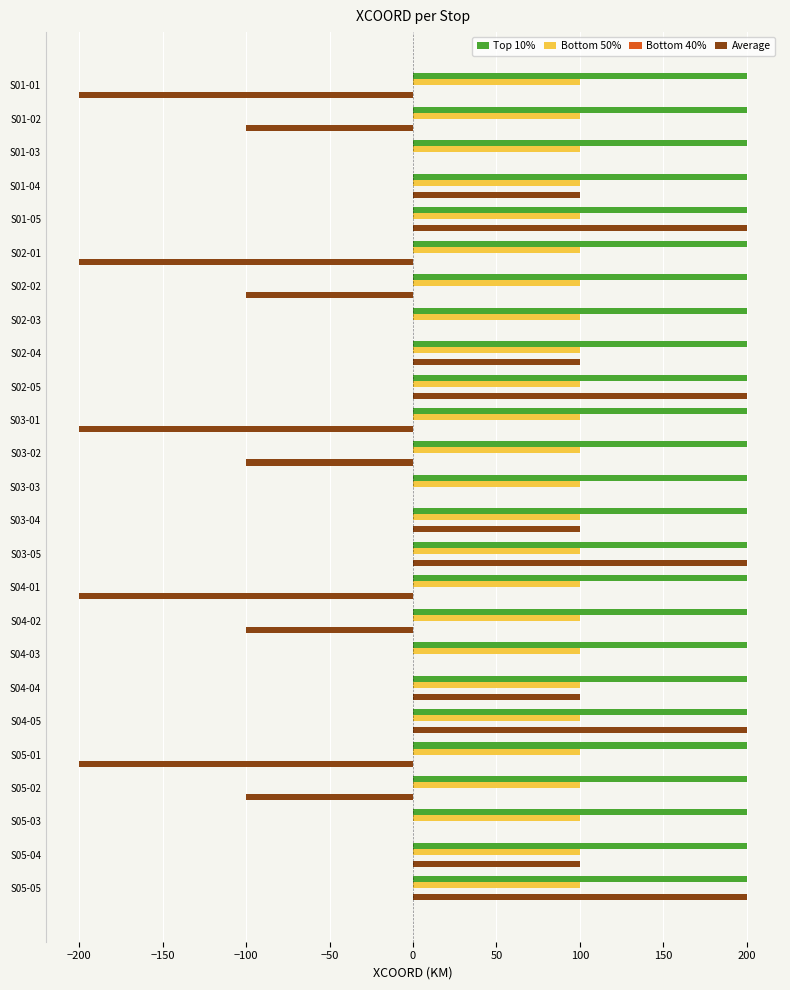

What is the maximum value shown in the chart?

200